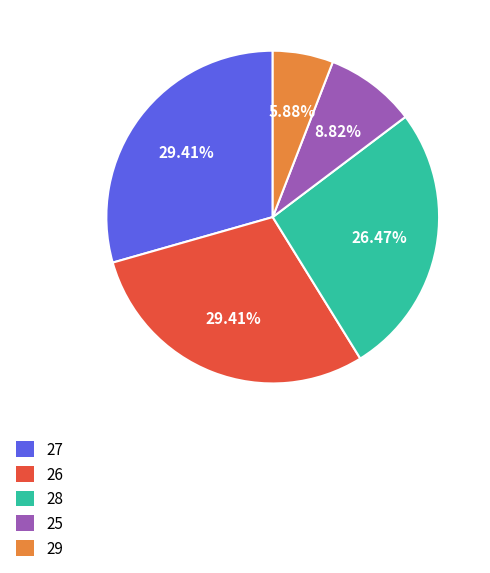

To the nearest percent, what percentage of the pie is 26?

29%